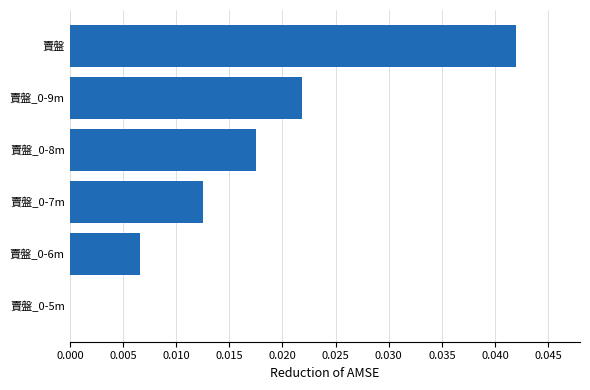

How many values are between 0 and 1?

6